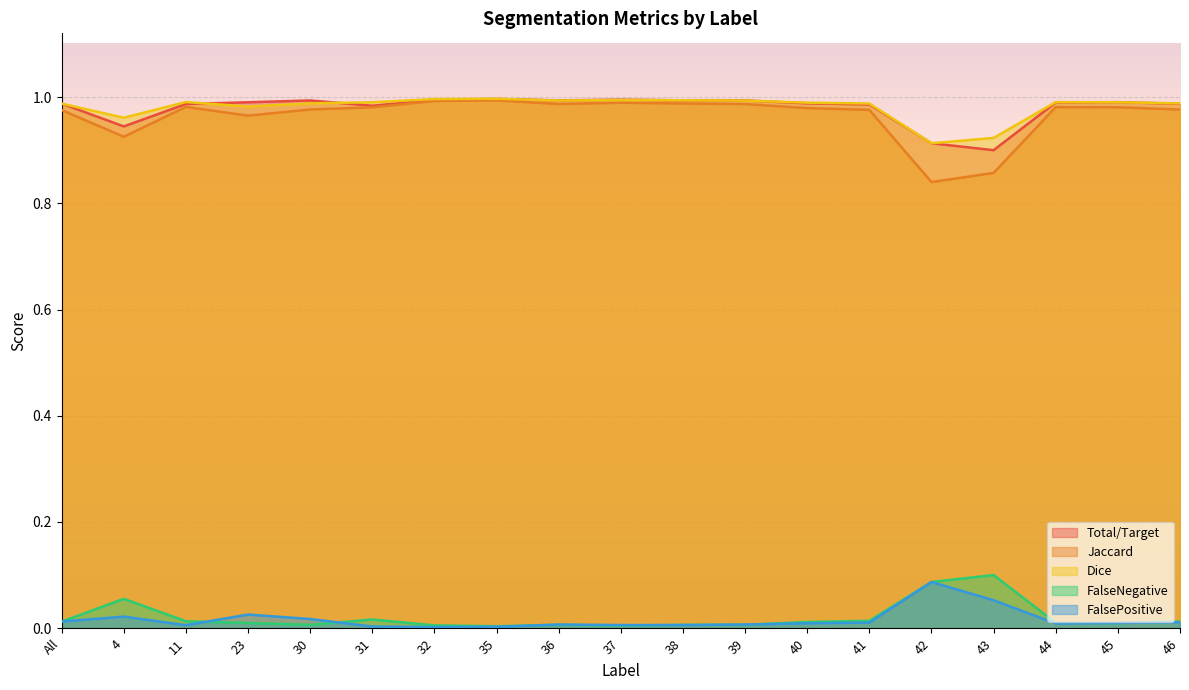

Is the value of FalseNegative at 41 greater than the value of Dice at 37?

No